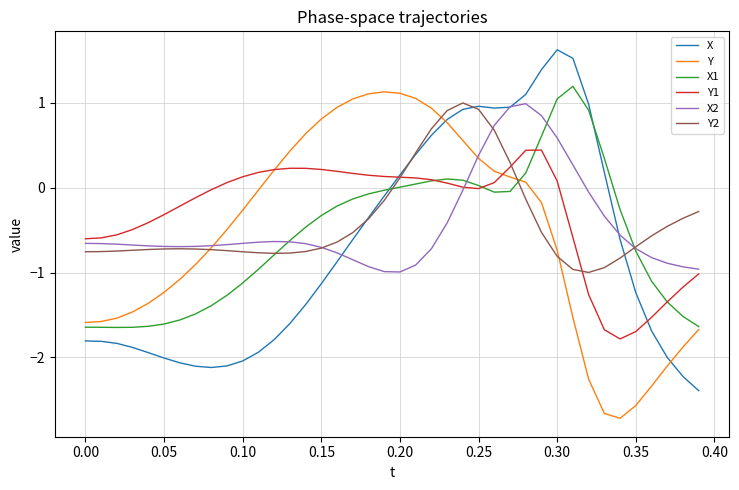

What is the maximum value shown in the chart?

1.6